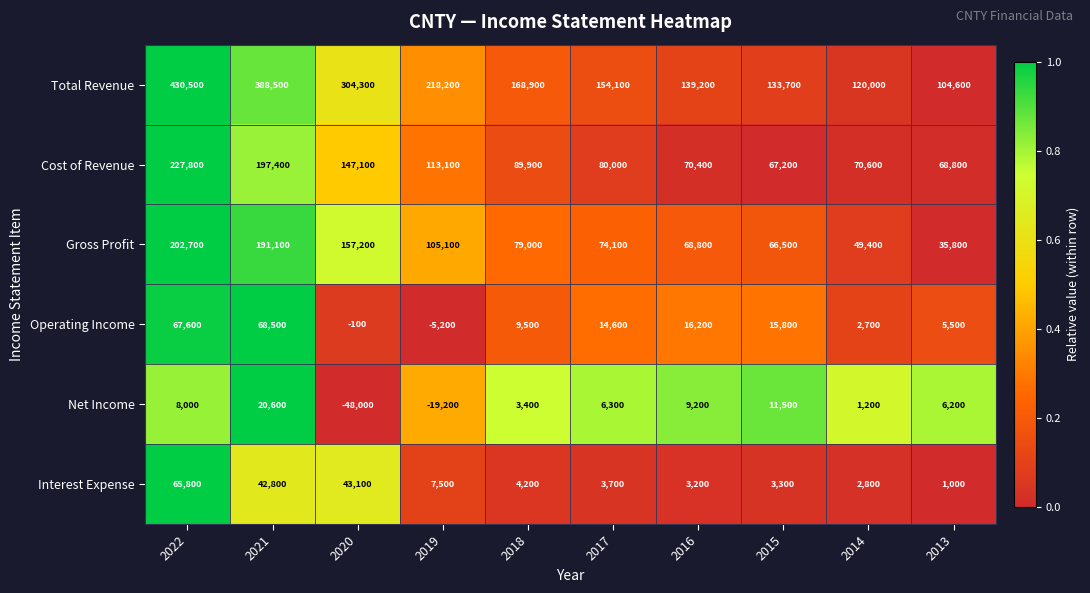

What is the minimum value shown in the chart?

-48000